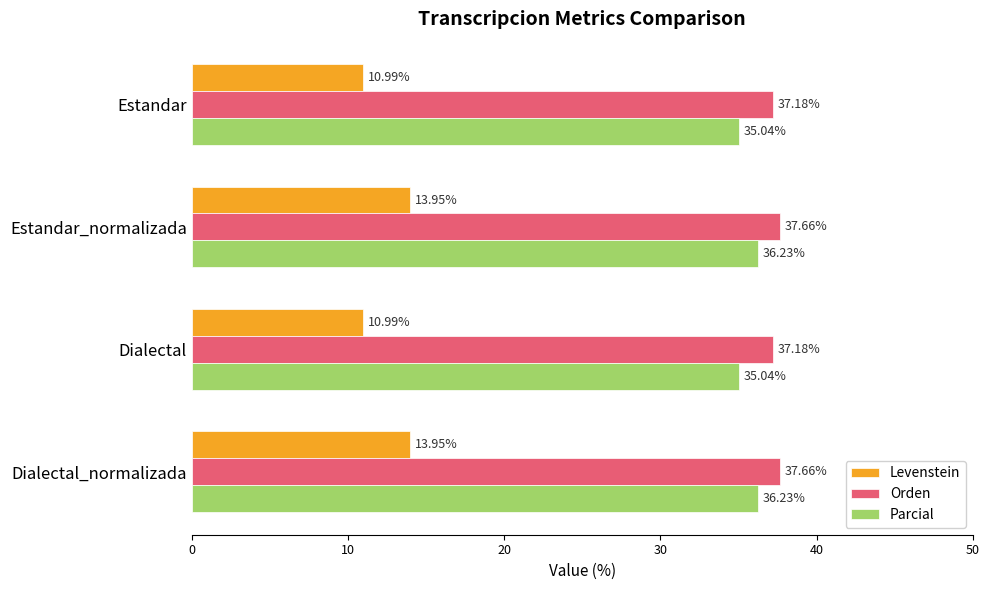

Which series has the largest range (max minus min)?

Levenstein